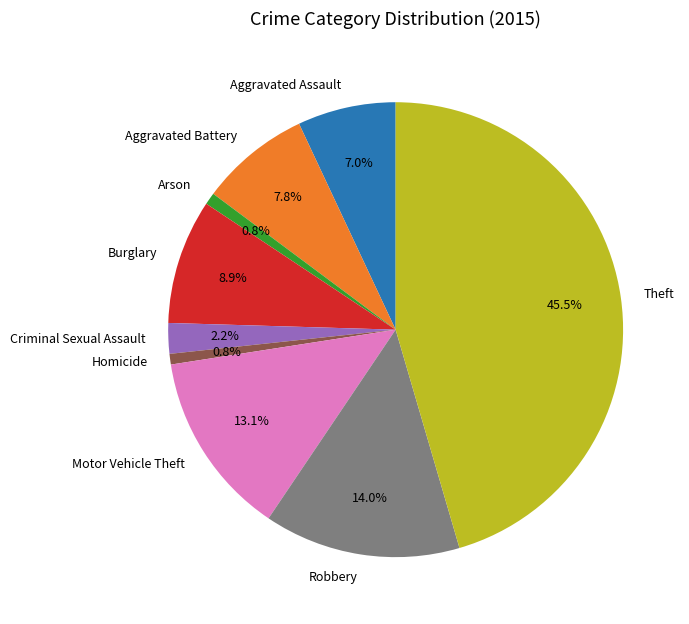

To the nearest percent, what portion does Criminal Sexual Assault represent?

2%